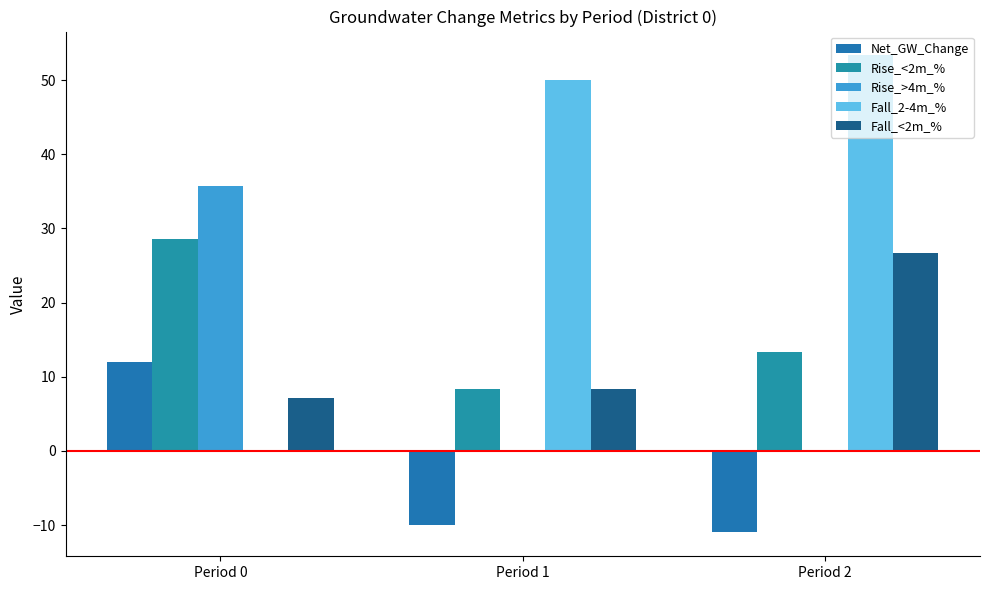

The value of Rise_>4m_% at Period 2 is -18.5. True or false?

False